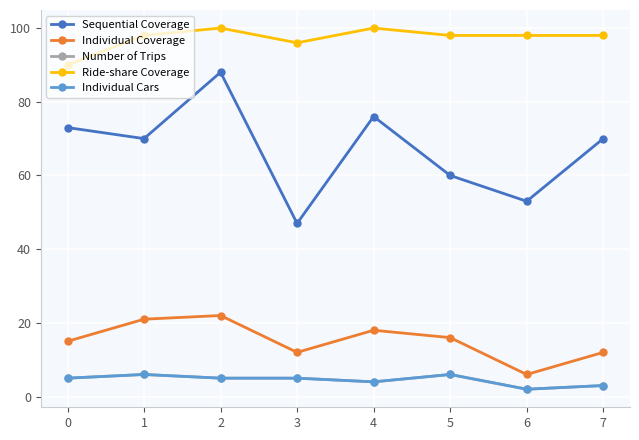

At which label is Sequential Coverage closest to 67?

1